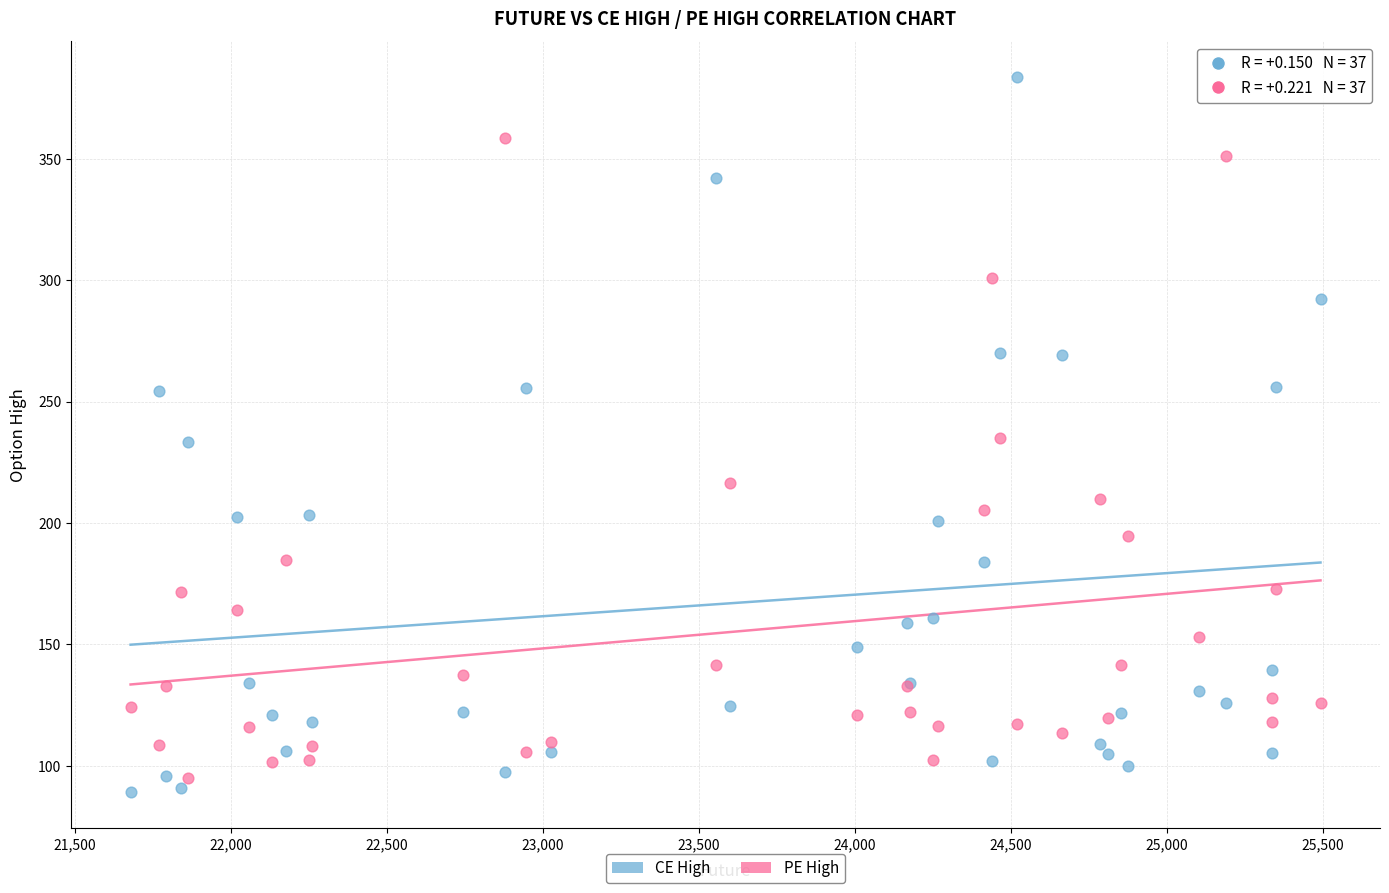

Which series has the widest spread of Y values?

CE High